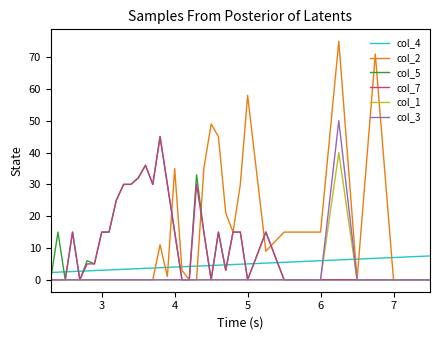

Which series ends up on top after the final intersection of col_4 and col_5?

col_4